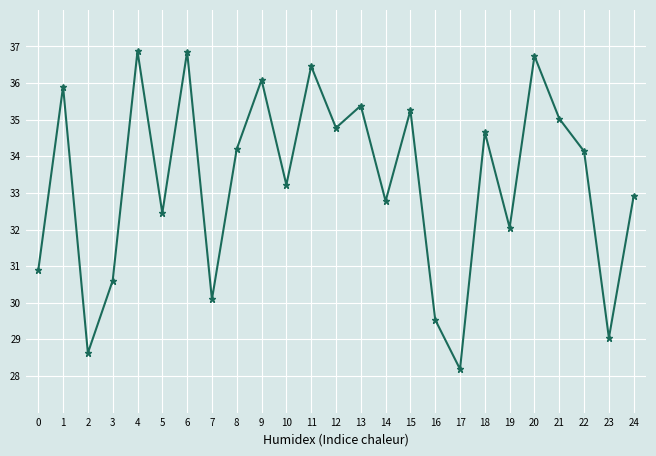

At which category does the data reach its first local valley?

2